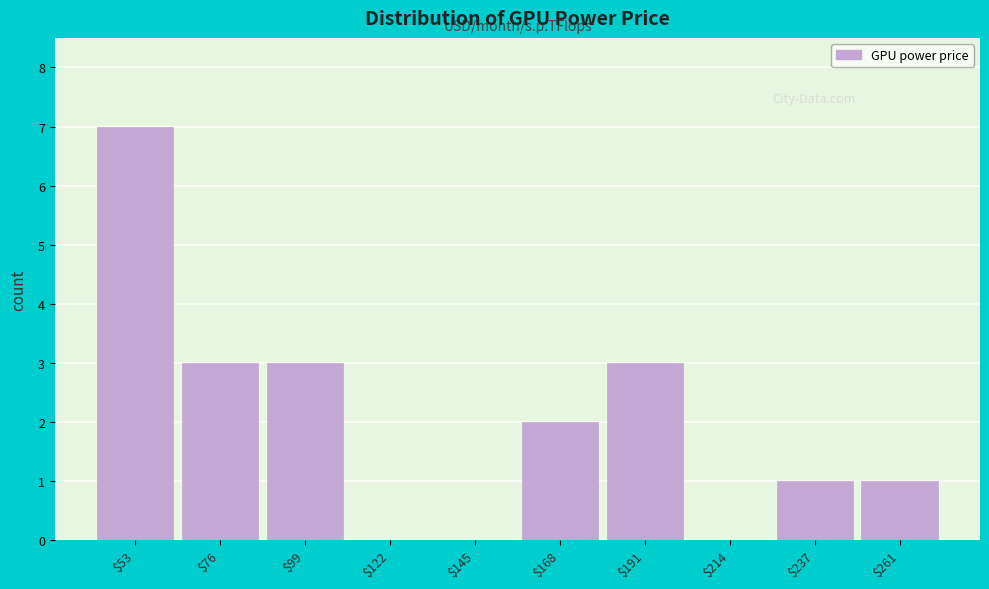

What is the approximate value at $99?

3